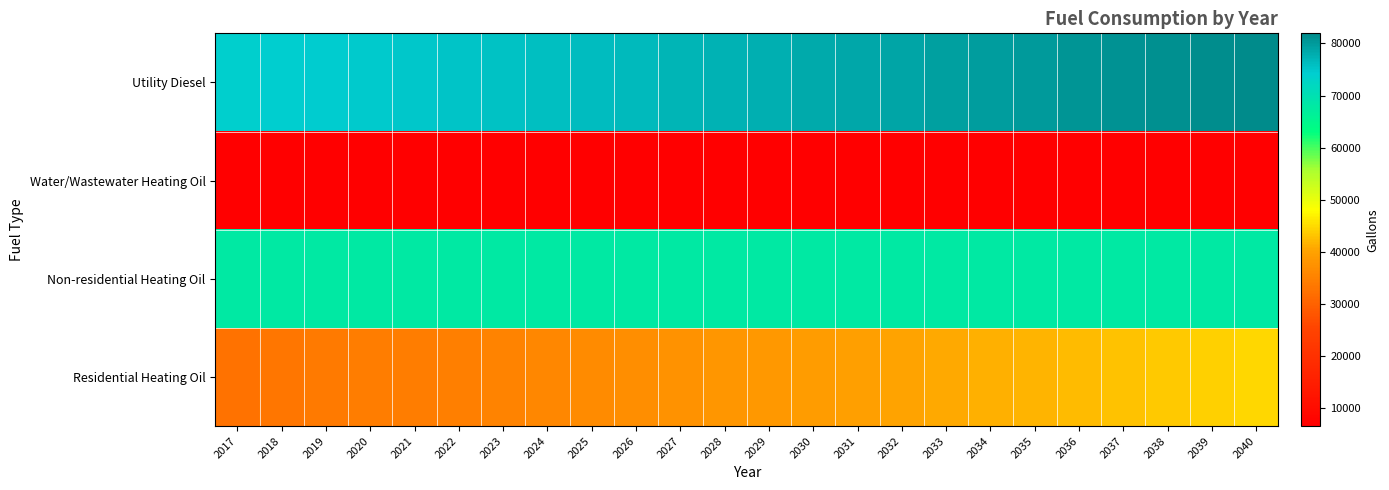

What is the smallest value displayed?

6631.8